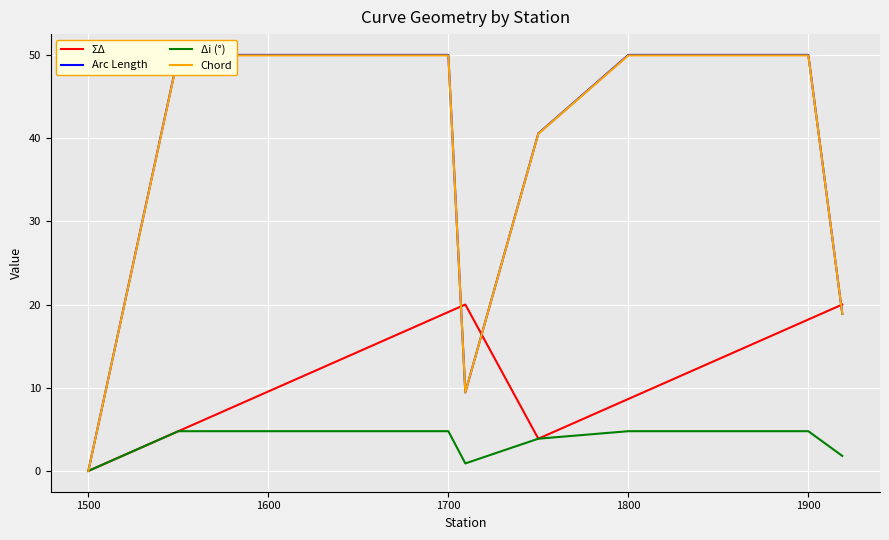

The ΣΔ series shows 18.2 at 1900. True or false?

True